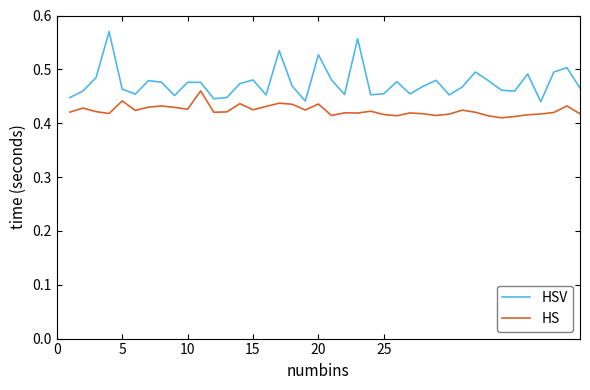

True or false: HS and HSV intersect in this chart.

False